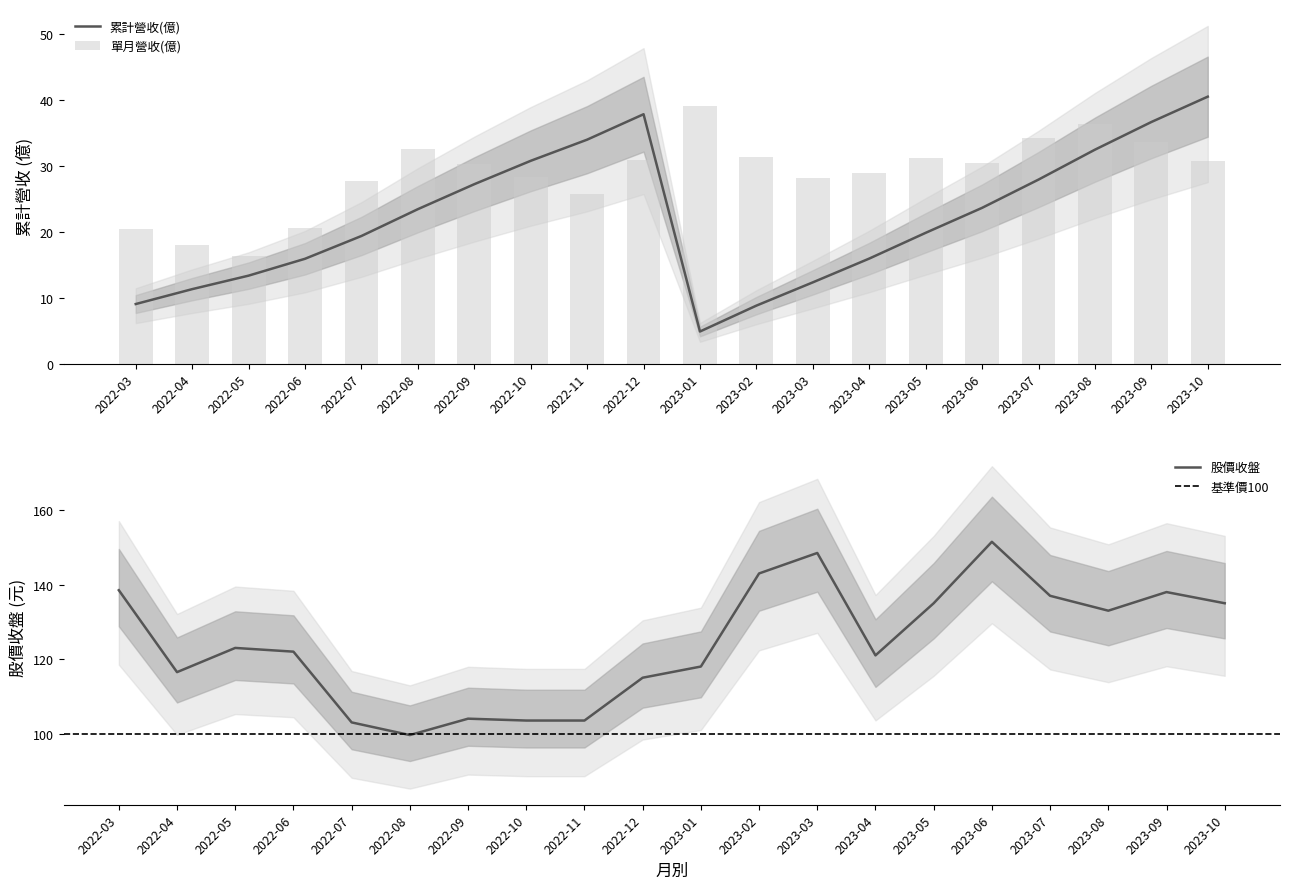

Which category has the lowest value across all series?

2023-01